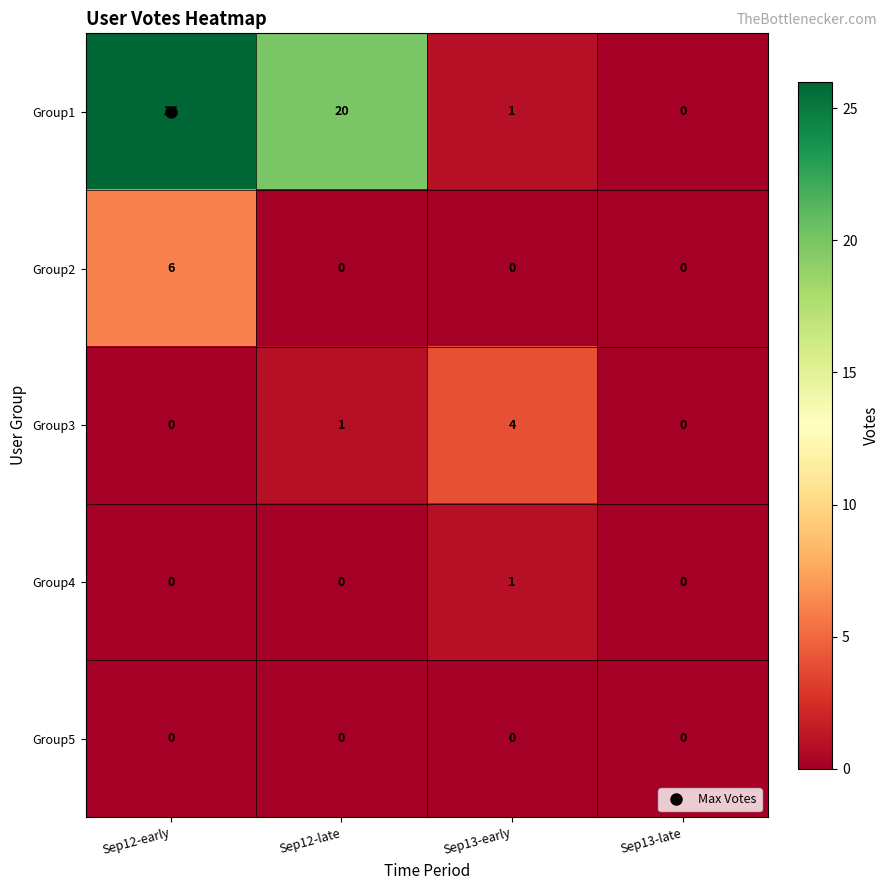

List the series in order of their peak value, highest first.

Group1, Group2, Group3, Group4, Group5